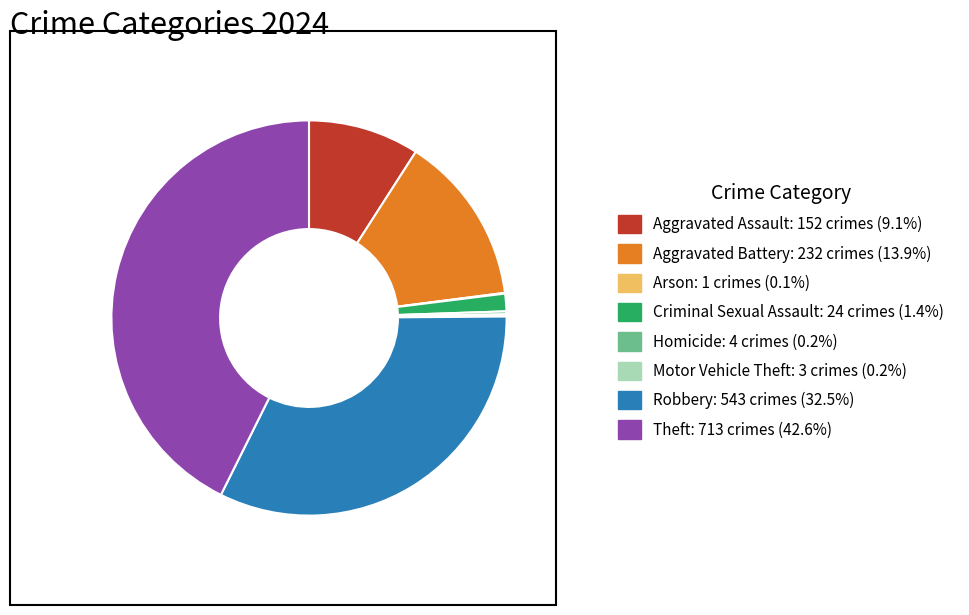

Which category has the biggest portion of the pie?

Theft